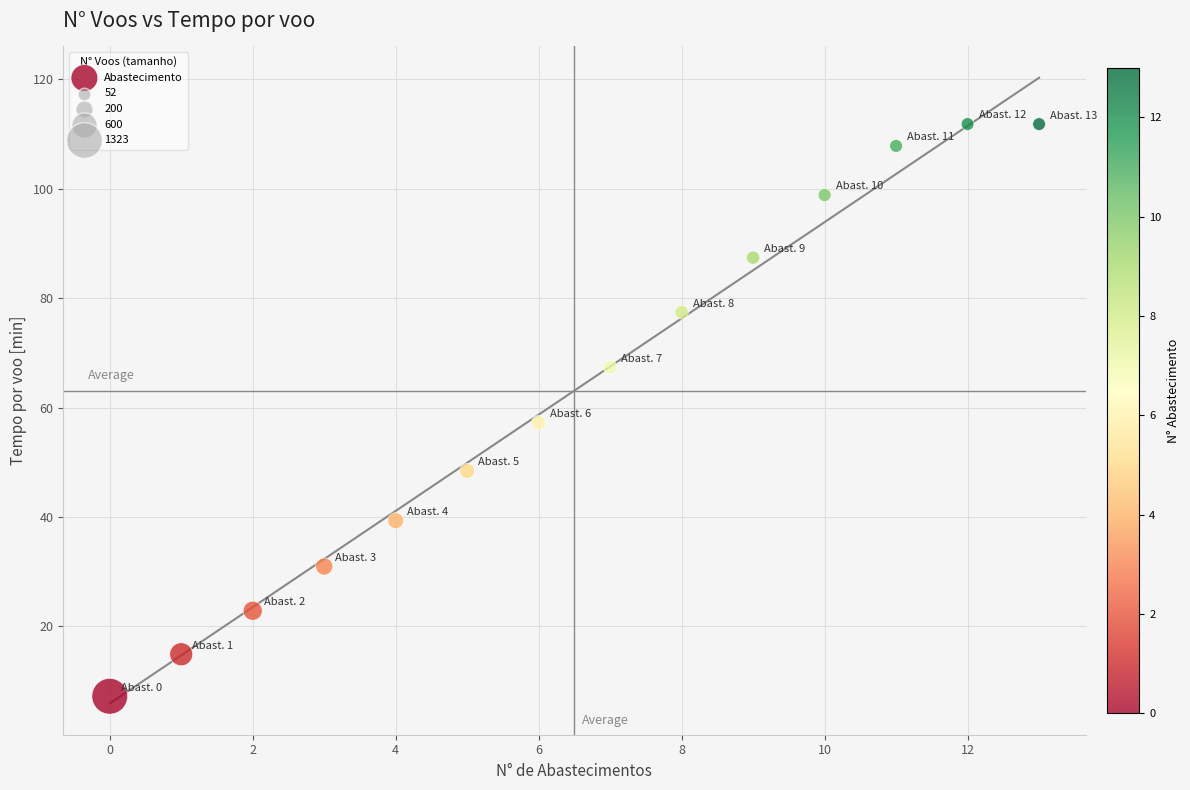

What Y value in the scatter plot is closest to 59?

57.2